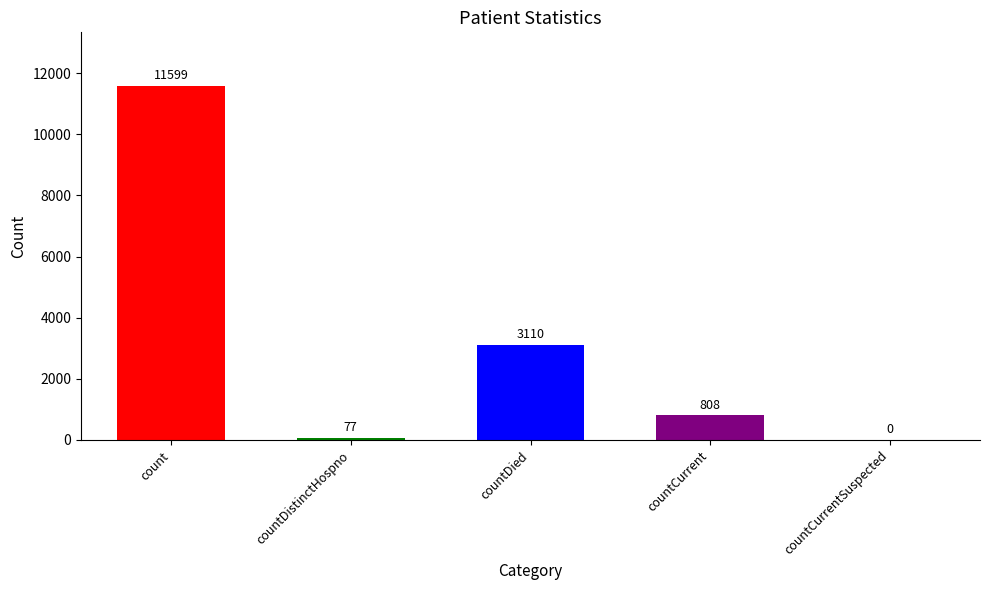

What is the change in value from countDied to countCurrentSuspected?

-3110